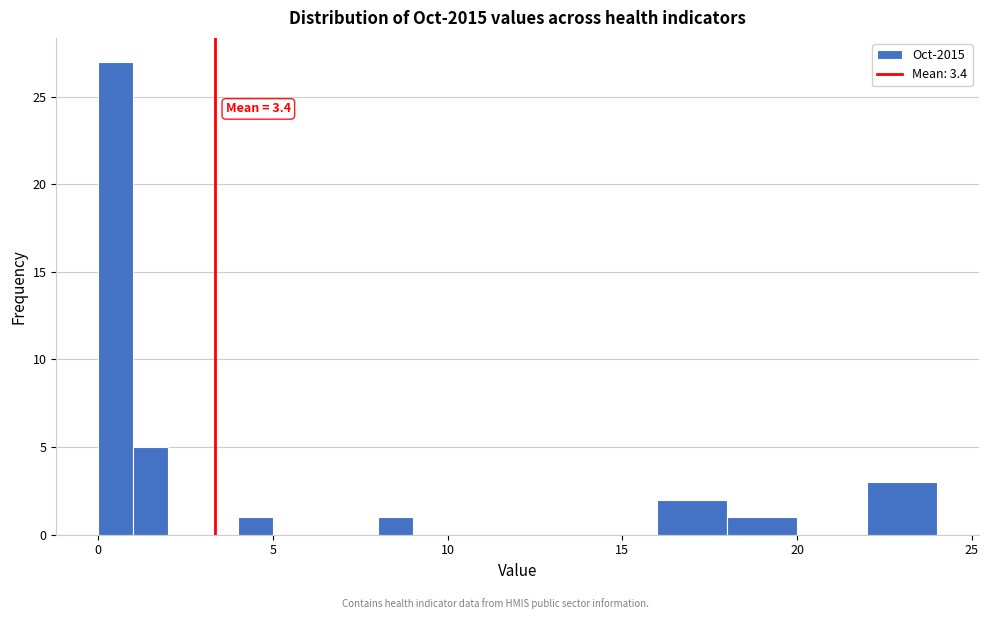

Read against the x-axis, roughly where is the centre of the tallest bar?

0.5